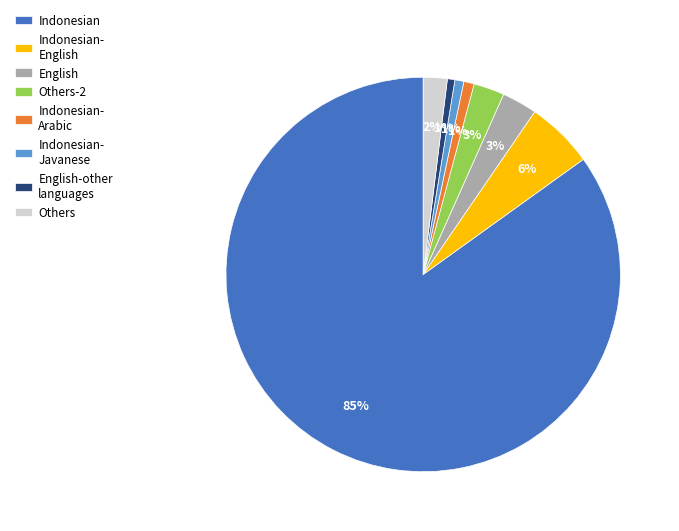

Is the sum of Indonesian- Javanese and Others greater than half?

No